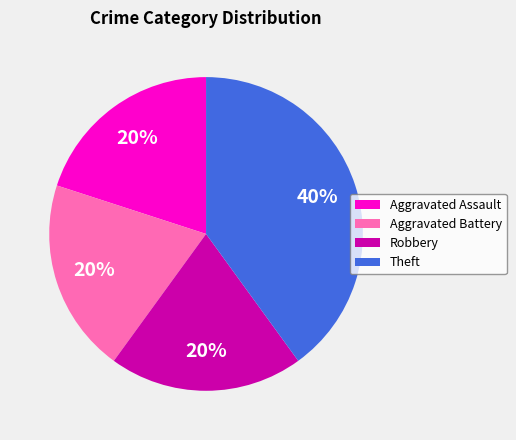

Which slice is the largest?

Theft